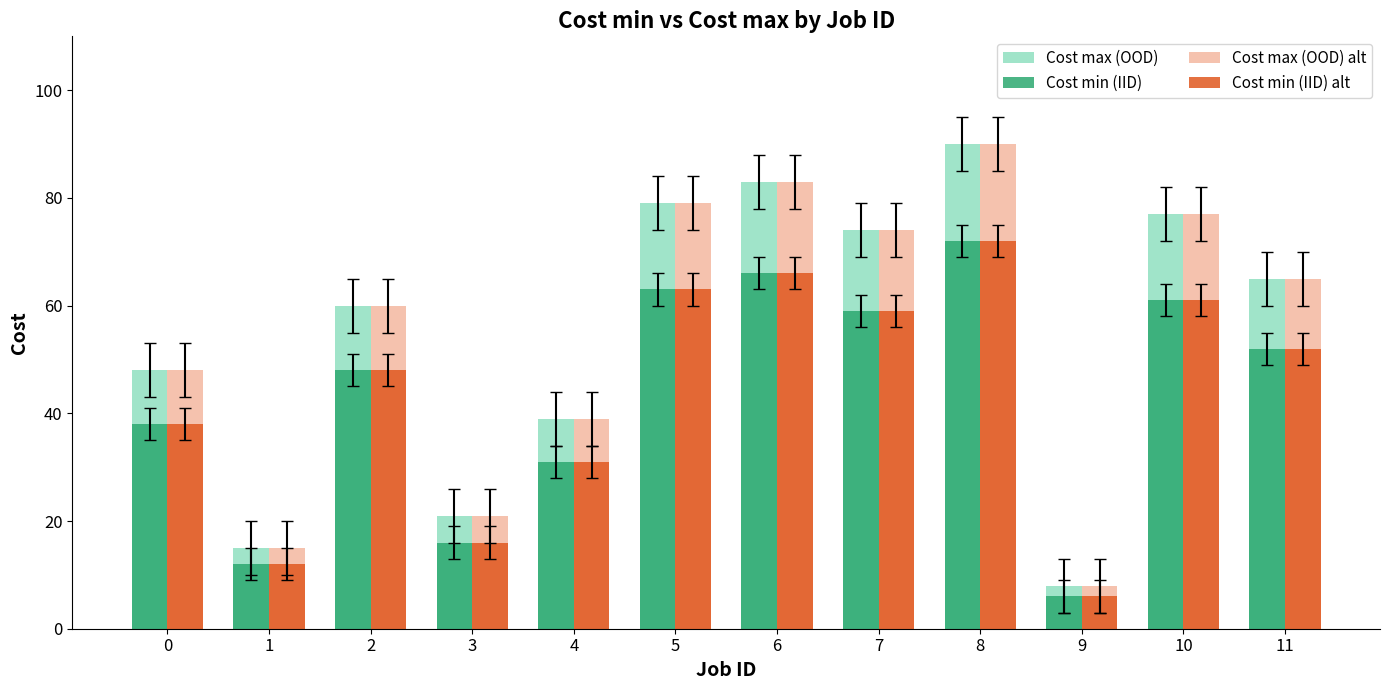

What is the maximum value for Cost min (IID)?

72